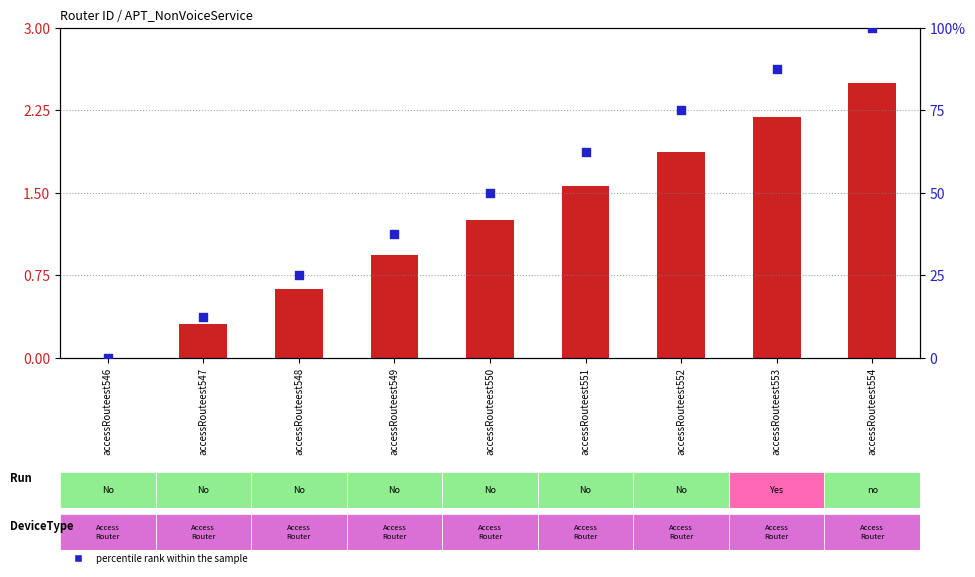

Which series reaches the minimum Y coordinate?

transformed count